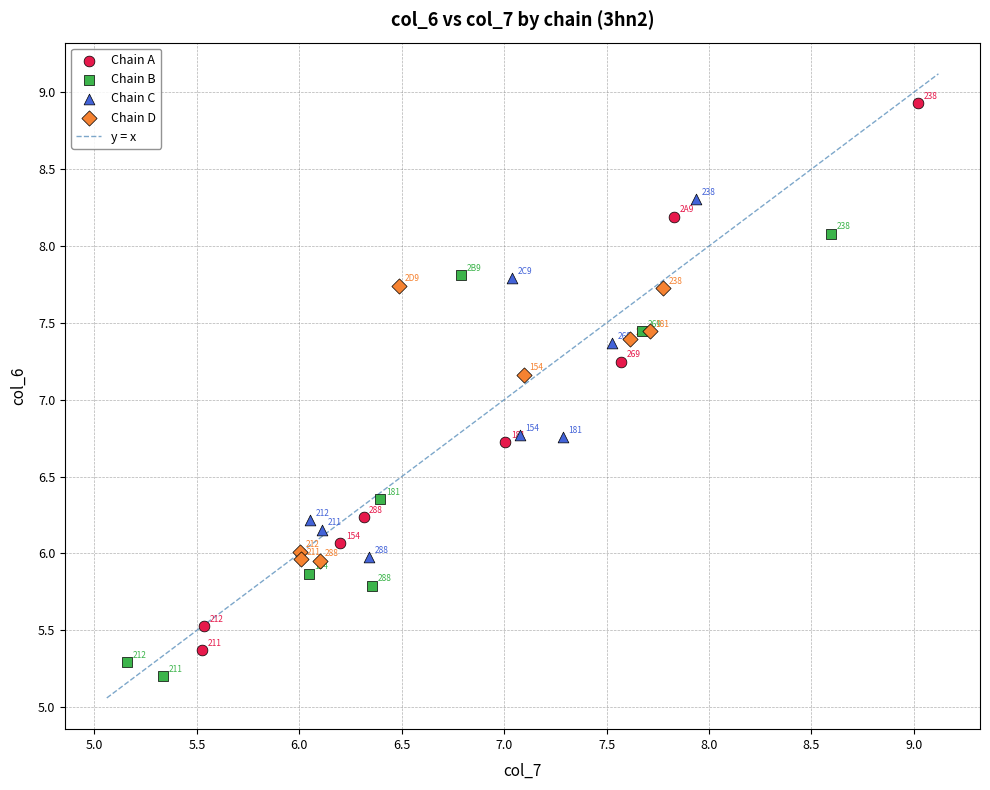

Which series contains the lowest Y value?

Chain B